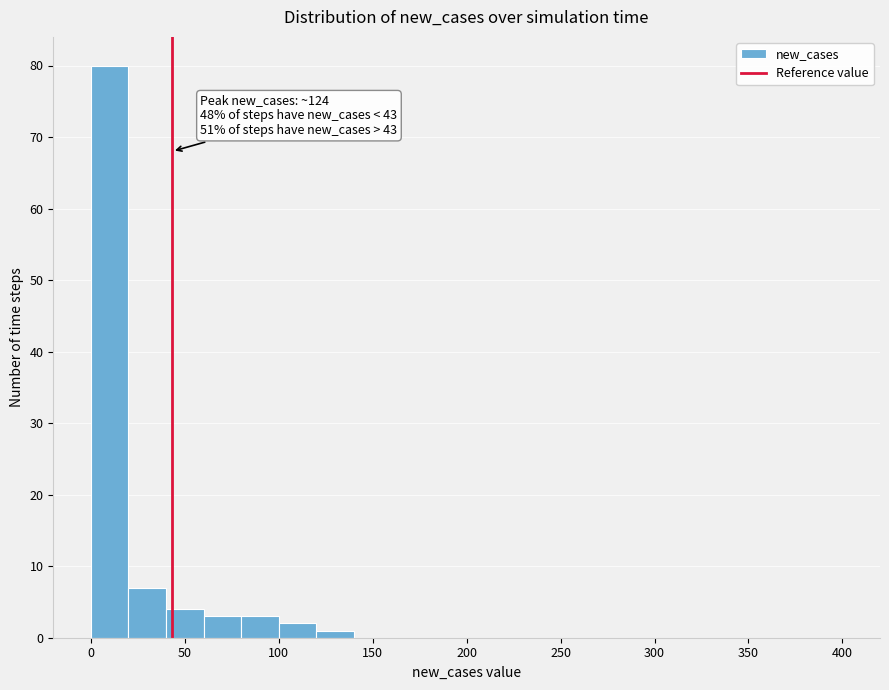

Over which range of the x-axis is the bar tallest?

0 to 20